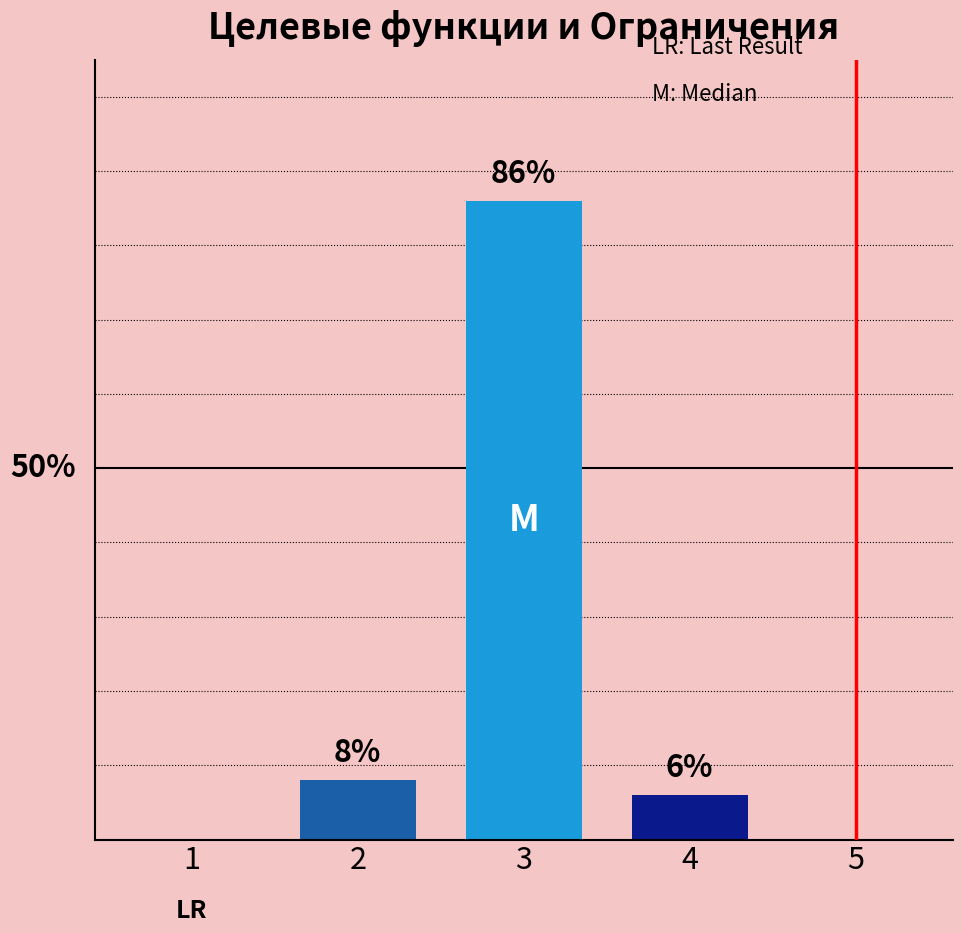

The chart shows a value of 38 at 5. True or false?

False